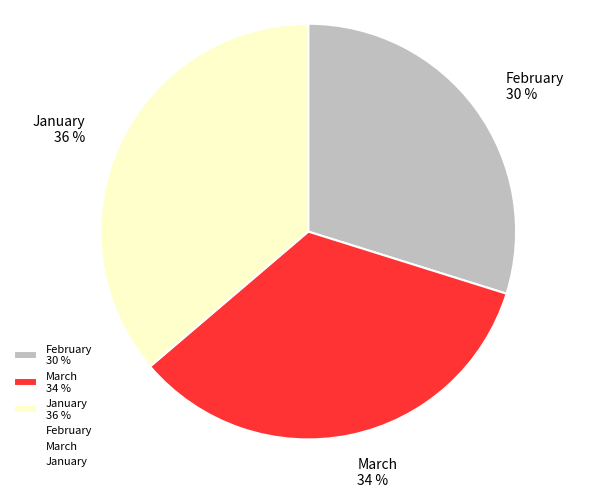

To the nearest percent, what is the difference between the largest and smallest slice percentages?

6%